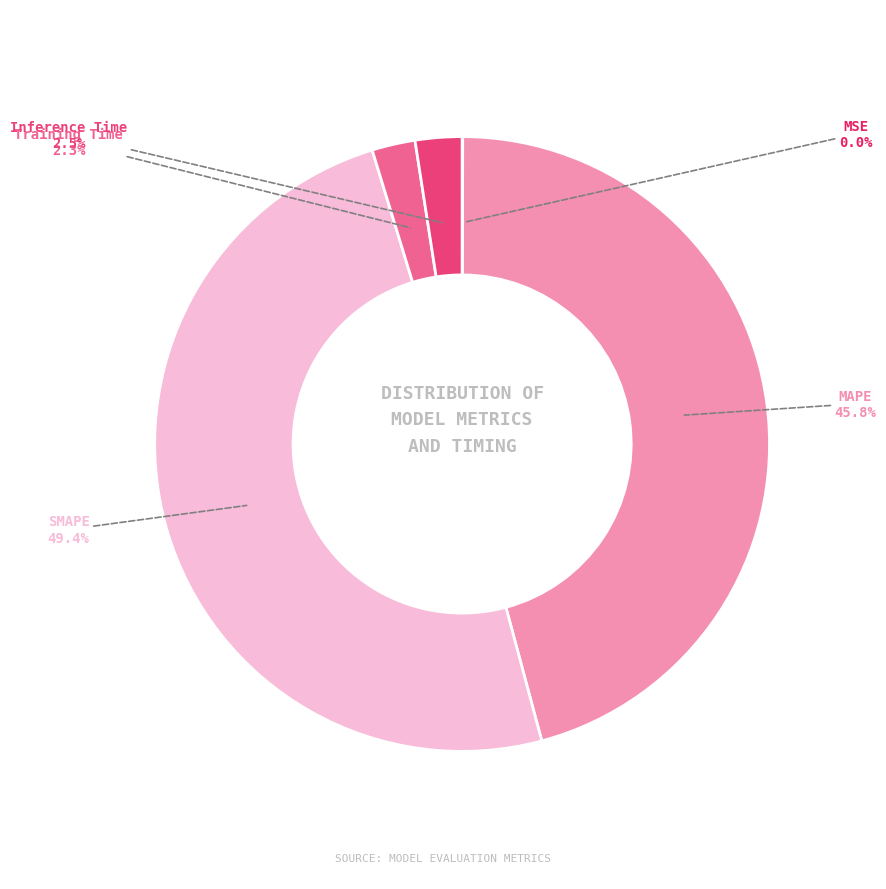

Is there any slice that represents more than half of the pie?

No